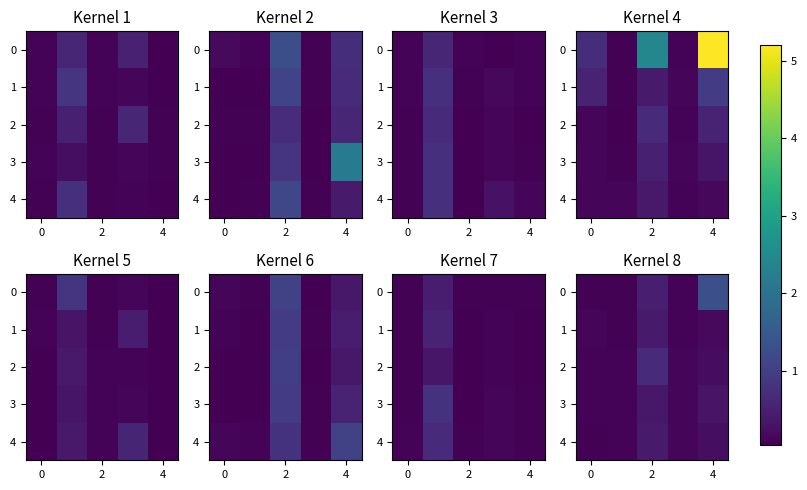

What is the smallest value displayed?

0.1